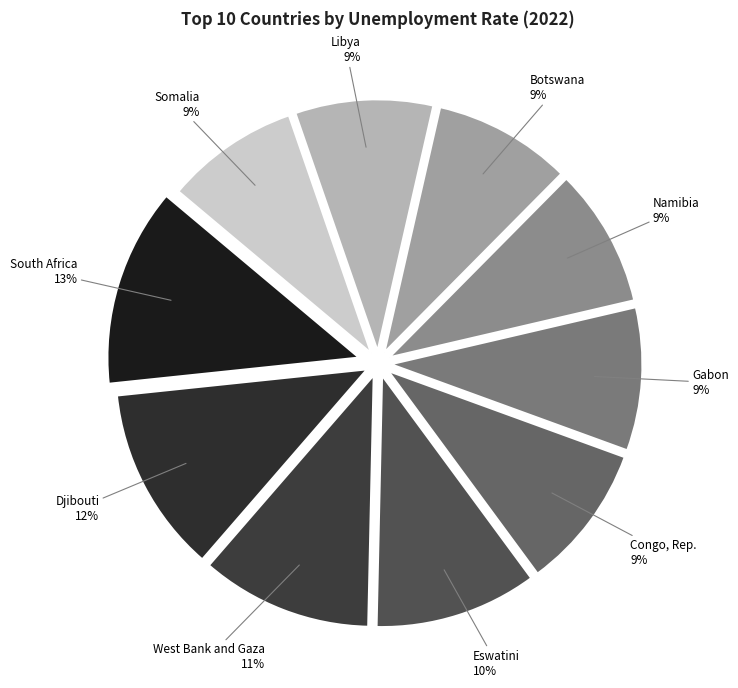

To the nearest percent, what portion does South Africa represent?

13%